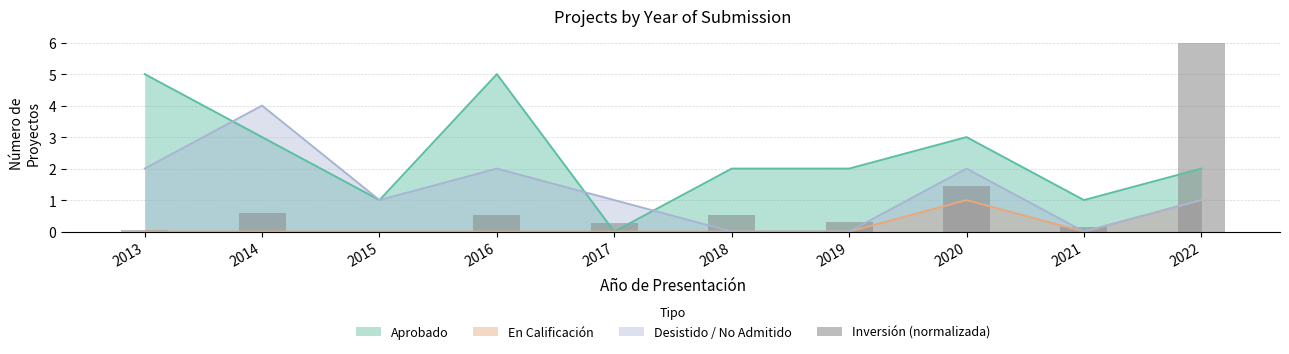

Reading left to right, list all the values displayed in this chart.

2013=0.1	2014=0.6	2015=0.0	2016=0.5	2017=0.3	2018=0.5	2019=0.3	2020=1.5	2021=0.1	2022=6.0